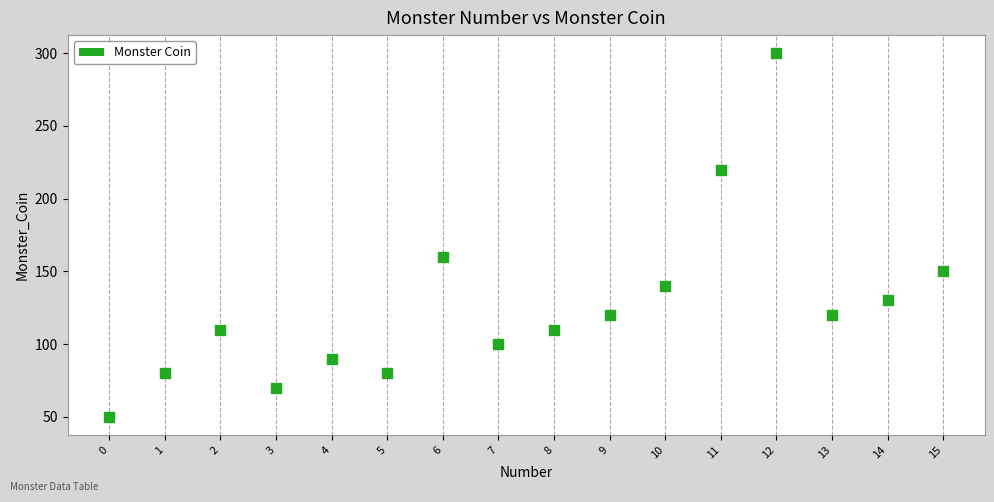

What is the range of Y values (max minus min)?

250